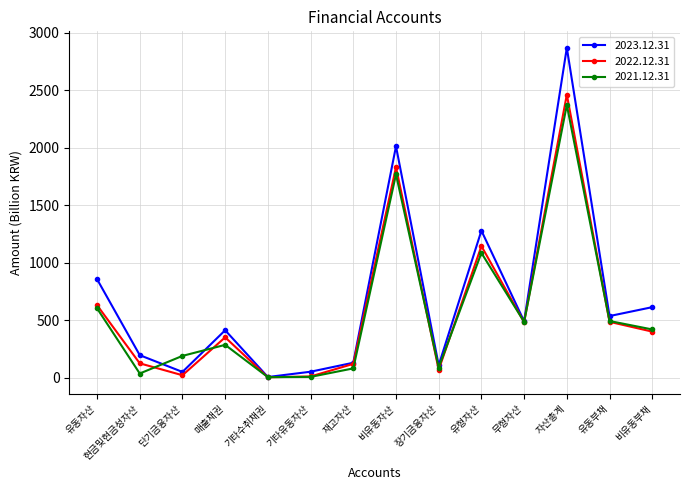

Which category has the highest value in the 2022.12.31 series?

자산총계